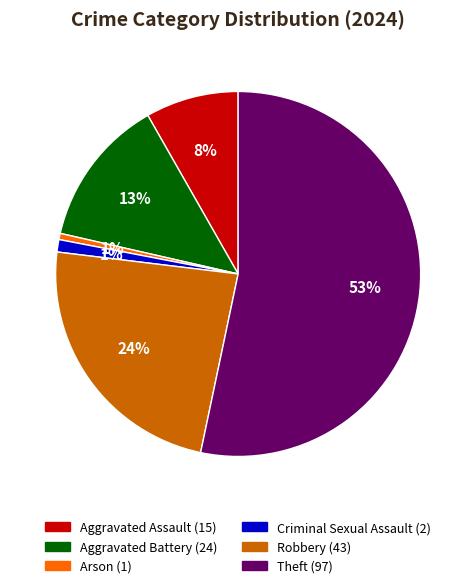

To the nearest percent, what is the average slice percentage?

17%